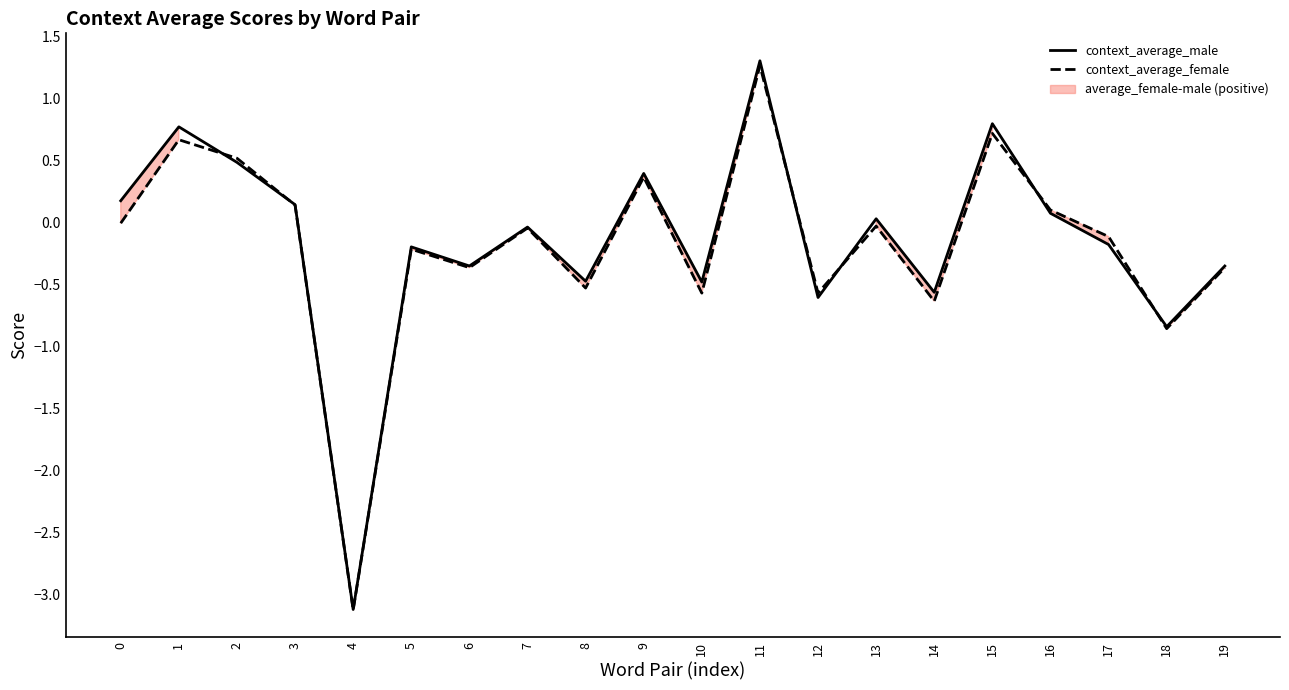

How many distinct data groups are displayed?

2